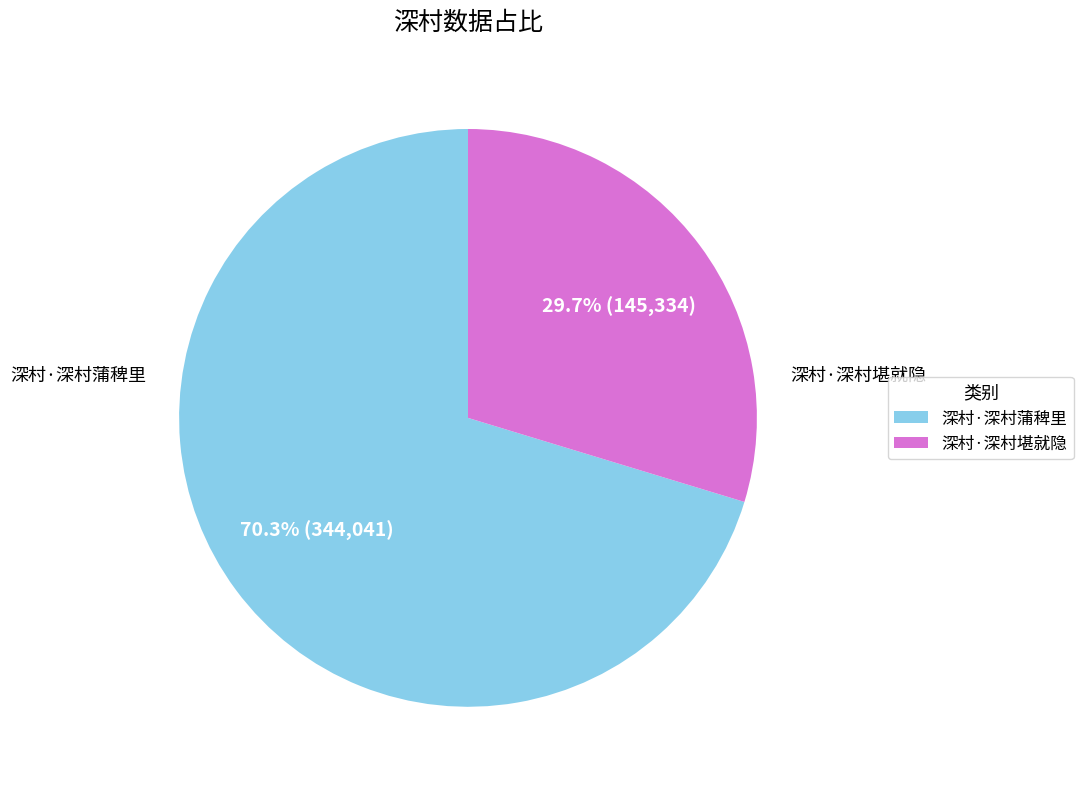

Does 深村·深村蒲稗里 account for over 50% of the chart?

Yes